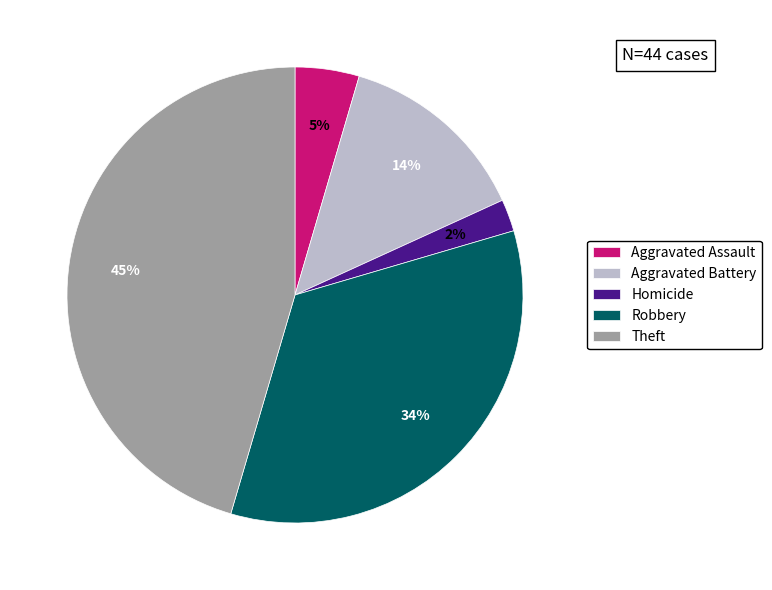

How many segments does this pie chart have?

5